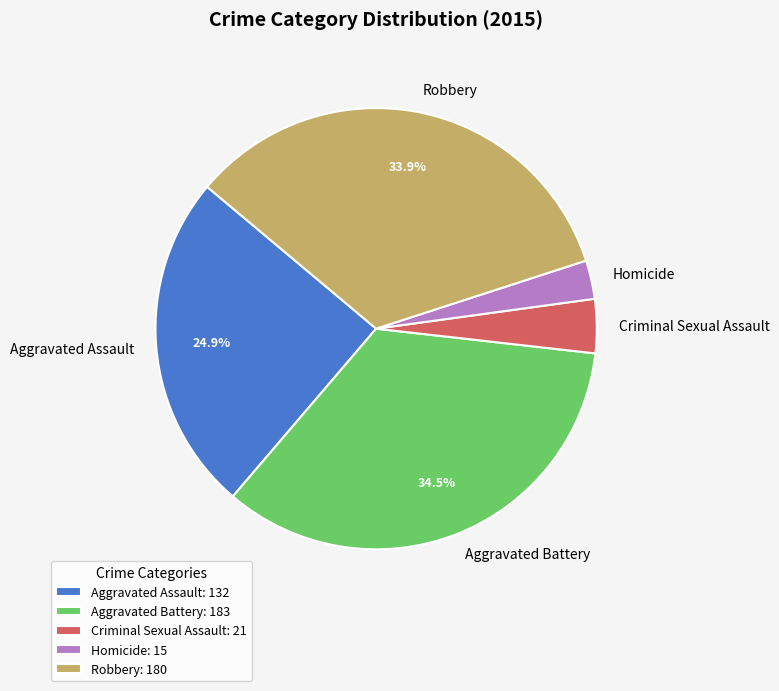

To the nearest percent, what is the difference between the Aggravated Battery and Aggravated Assault slice percentages?

10%